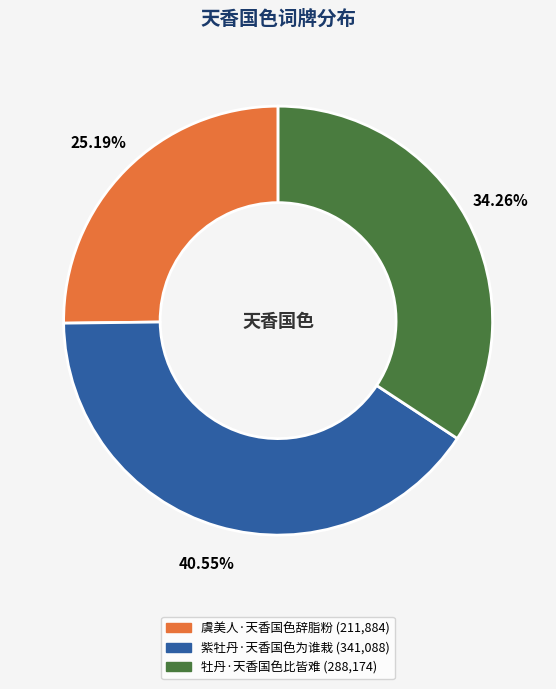

To the nearest percent, what is the combined percentage of 虞美人·天香国色辞脂粉 and 紫牡丹·天香国色为谁栽?

66%